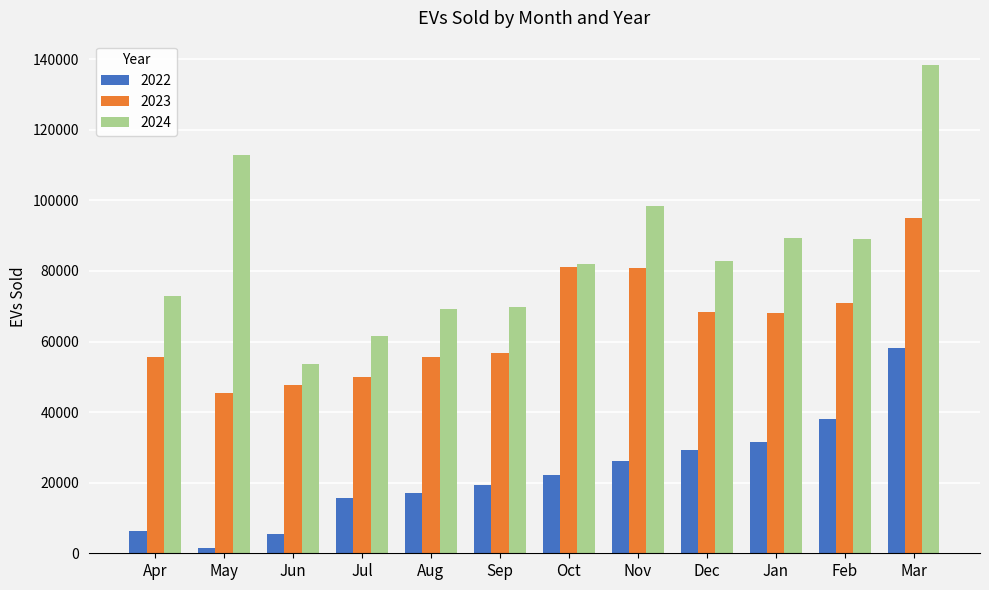

What is the difference between the highest and lowest values at Apr?

66503